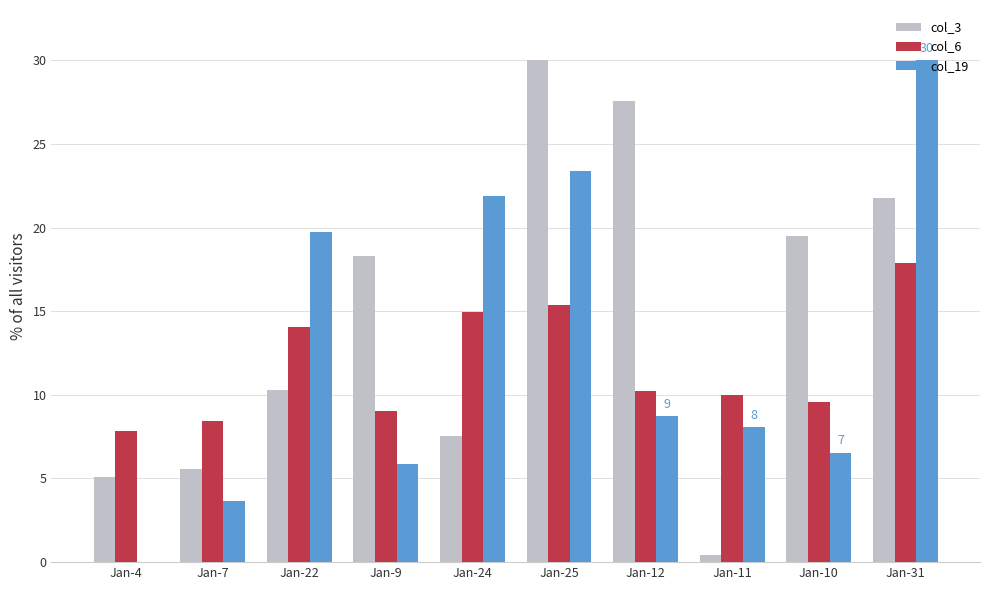

What is the sum of the col_19 values at Jan-25 and Jan-9?

29.3